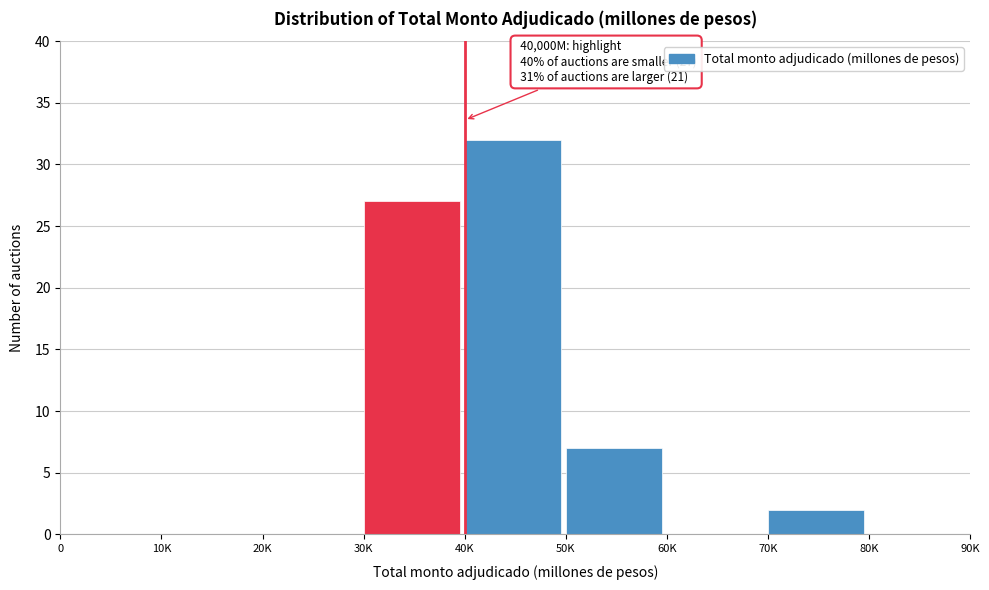

Reading left to right, extract all data points from this chart.

0=0	10K=0	20K=0	30K=27	40K=32	50K=7	60K=0	70K=2	80K=0